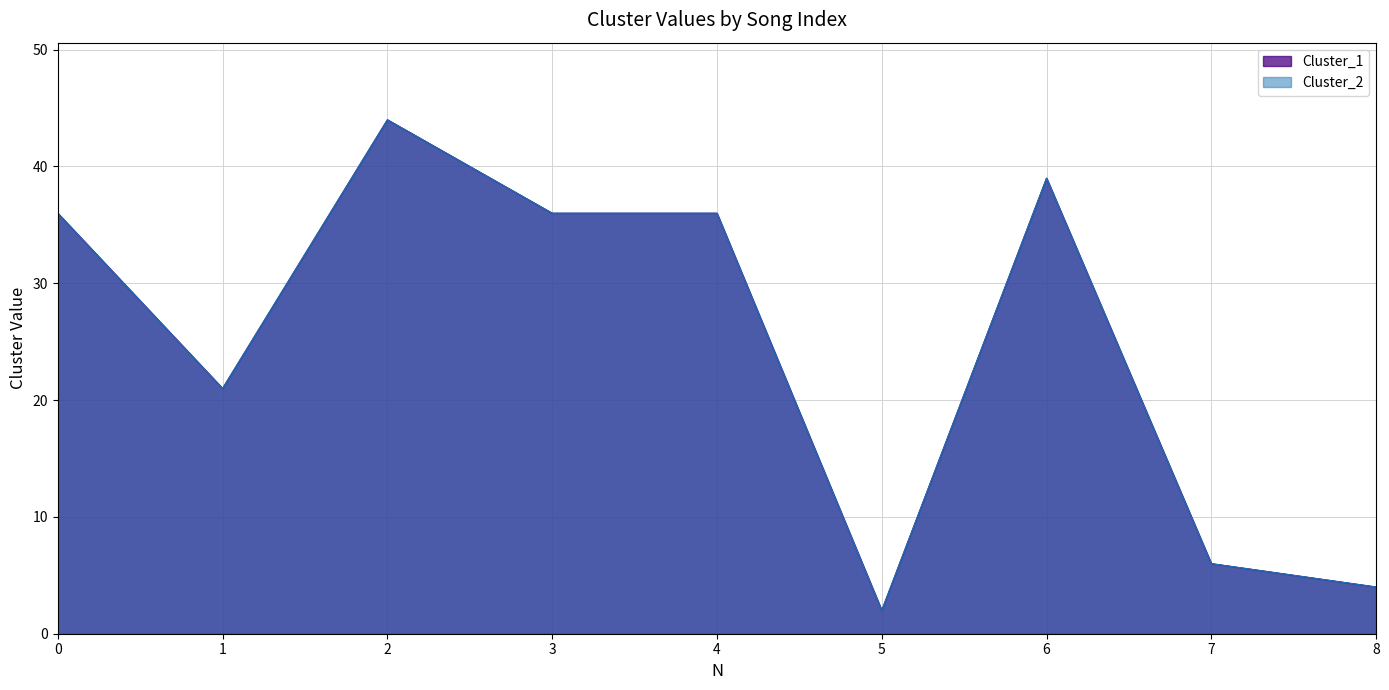

What is the sum of all Cluster_2 values?

224